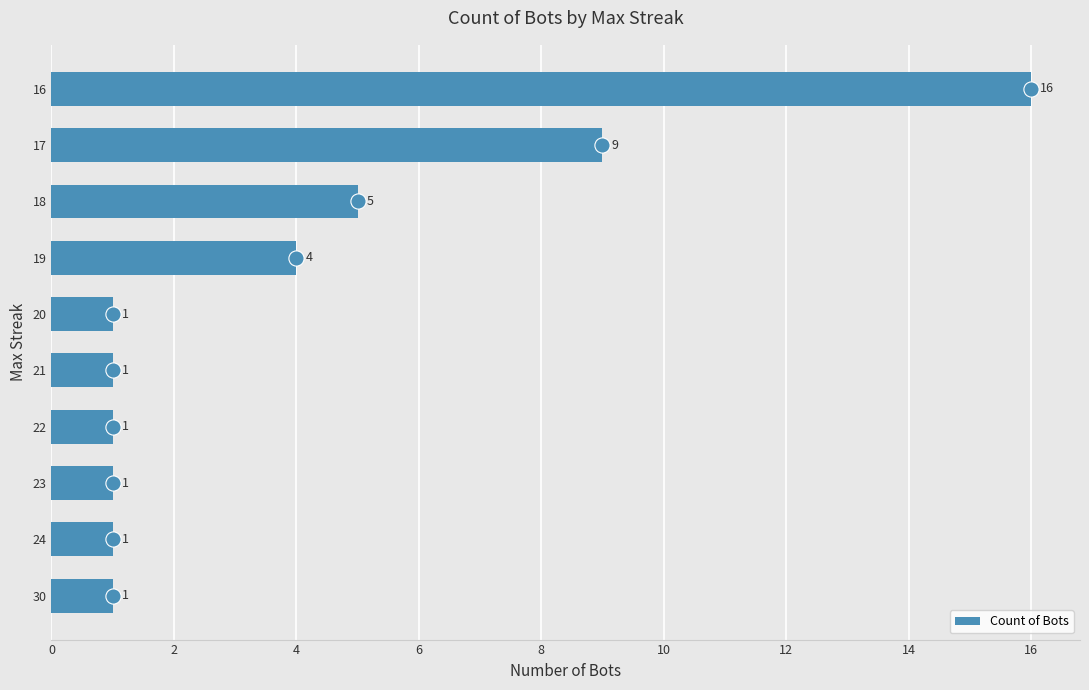

What is the maximum value for Count of Bots?

16